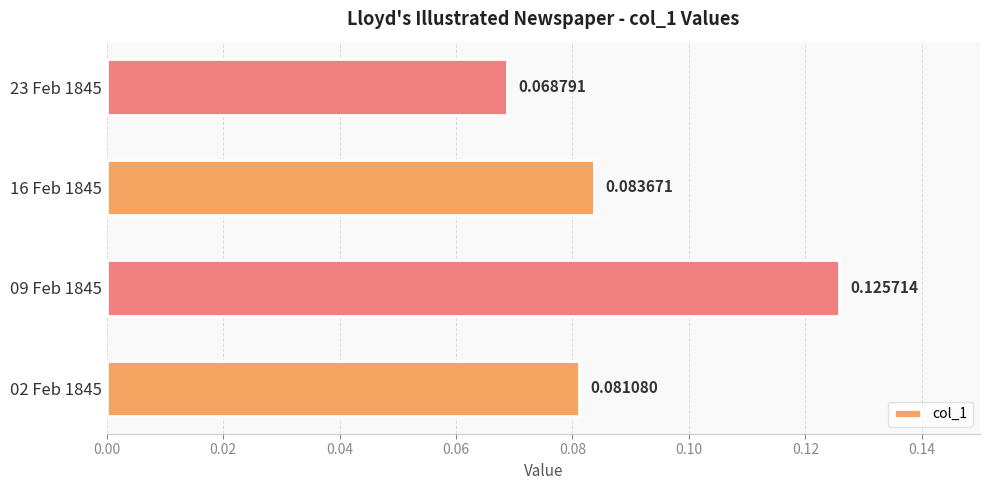

List the labels in order of value, largest first.

09 Feb 1845, 16 Feb 1845, 02 Feb 1845, 23 Feb 1845